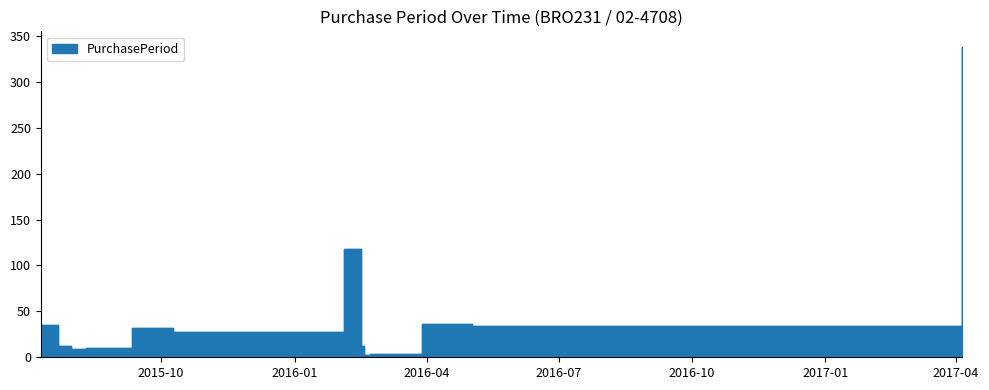

What is the value of the 3rd point from the left?

9